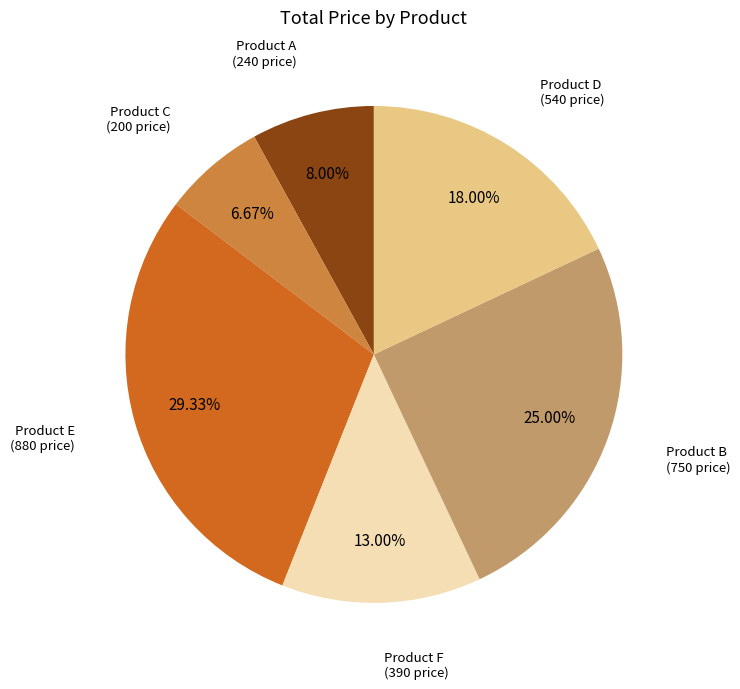

Does any single category account for the majority?

No